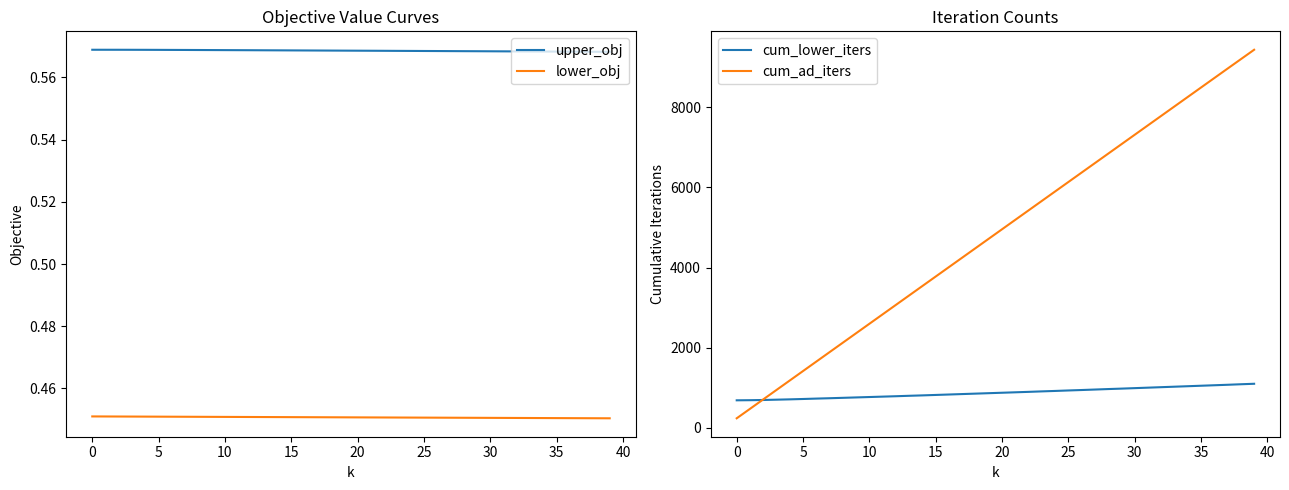

What are all the series names shown in the legend?

upper_obj, lower_obj, cum_lower_iters, cum_ad_iters